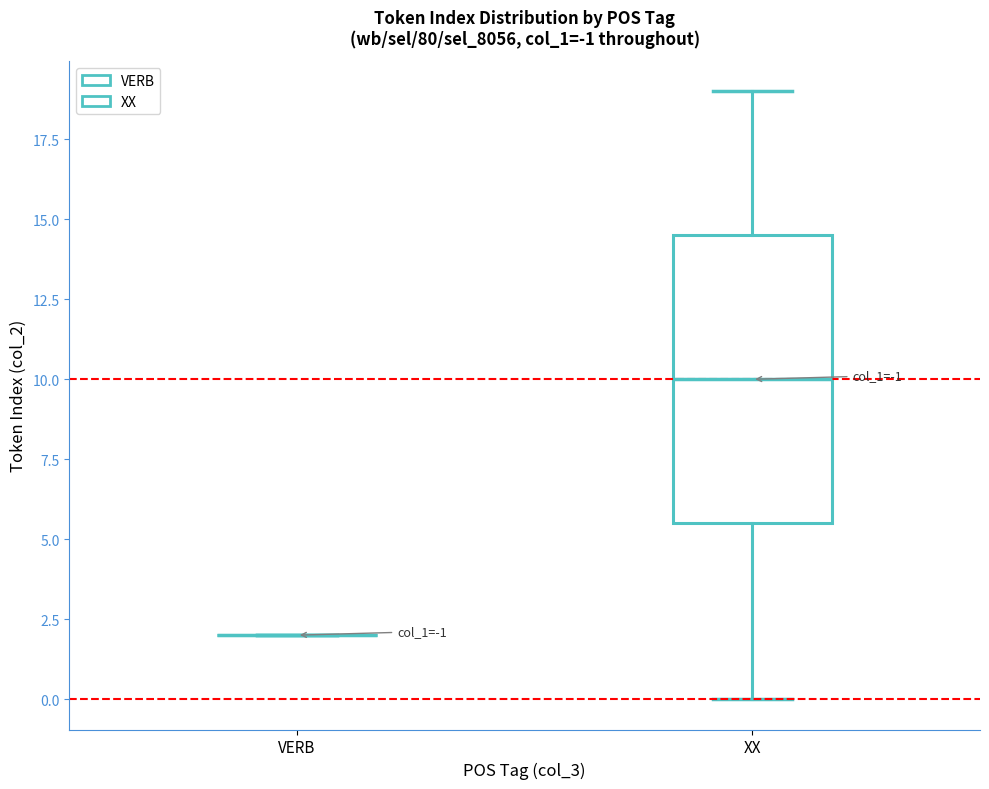

Comparing the boxes themselves (not the whiskers), which one is the tallest?

XX